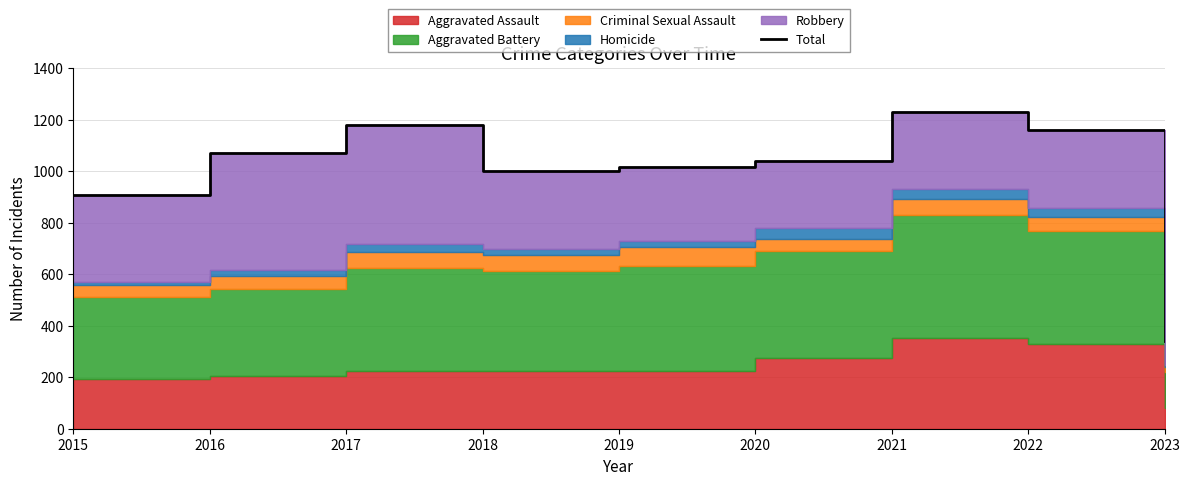

How many points are higher than both their immediate neighbors (excluding endpoints)?

2